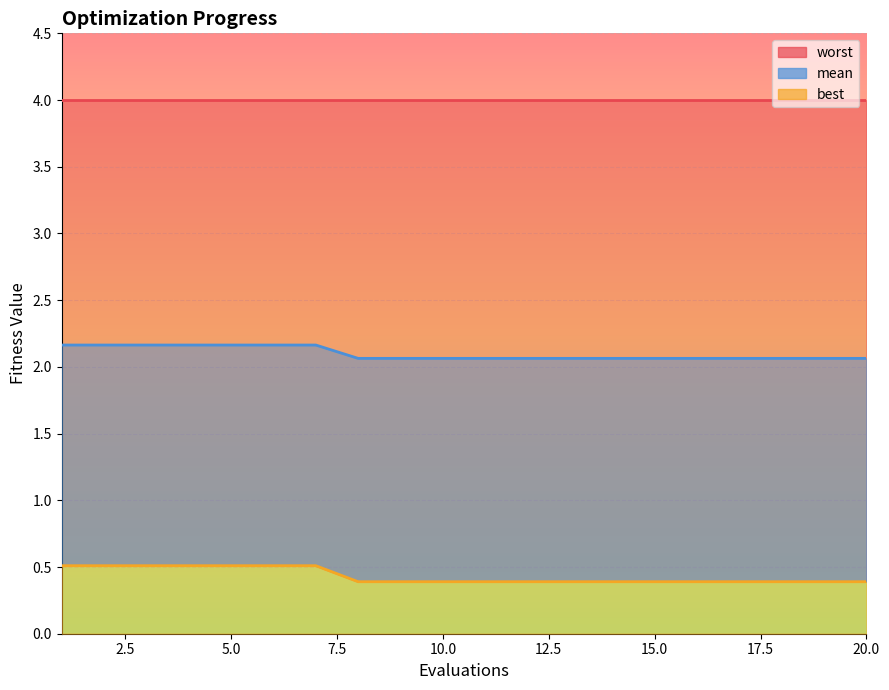

The value of best at 5 is 0.5. True or false?

True